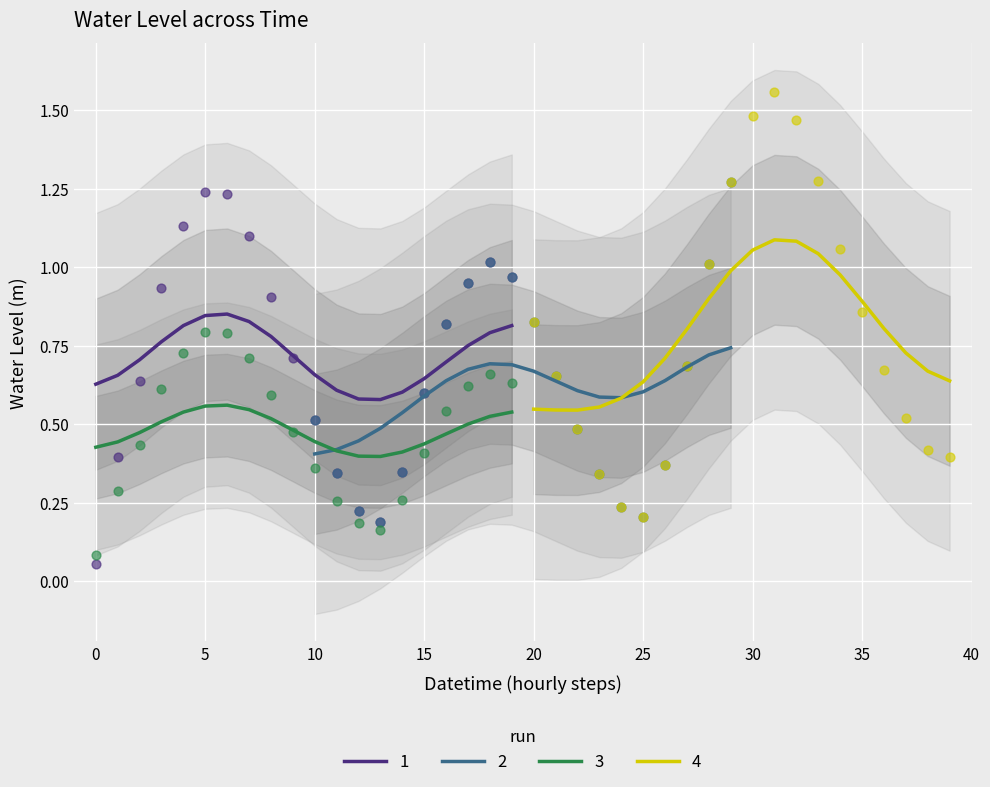

Between 2023-08-10 10:00 and 2023-08-11 08:00, which is larger?

2023-08-11 08:00